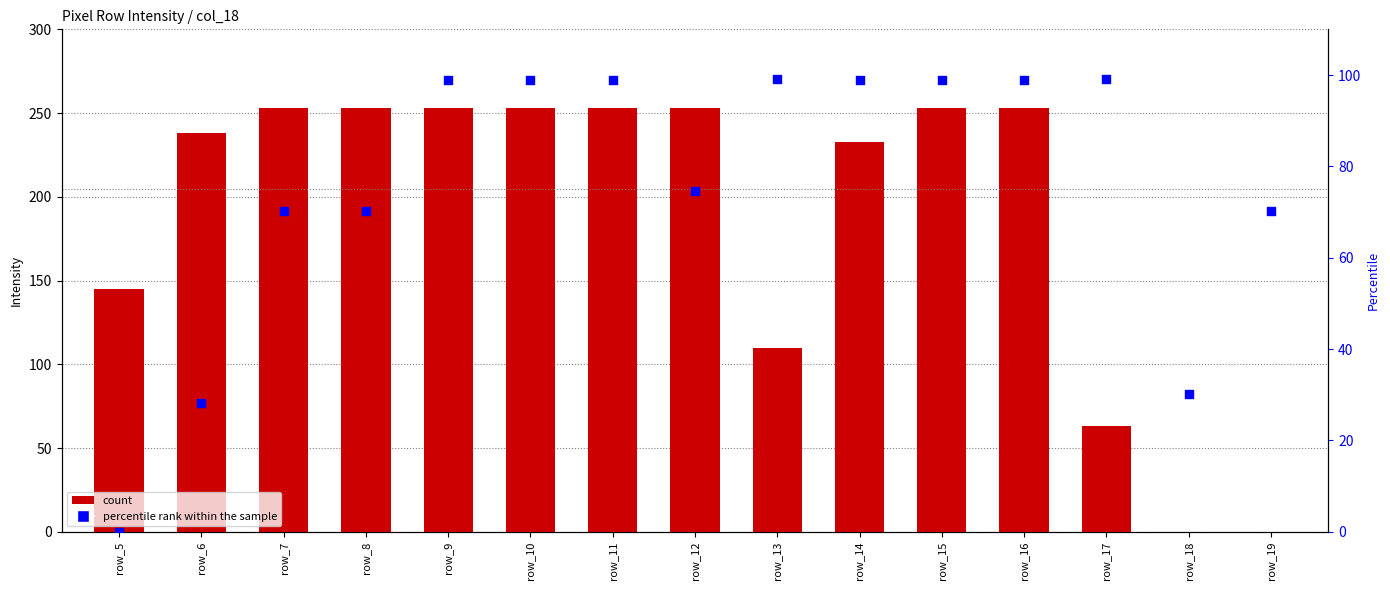

Which series reaches the minimum Y coordinate?

count